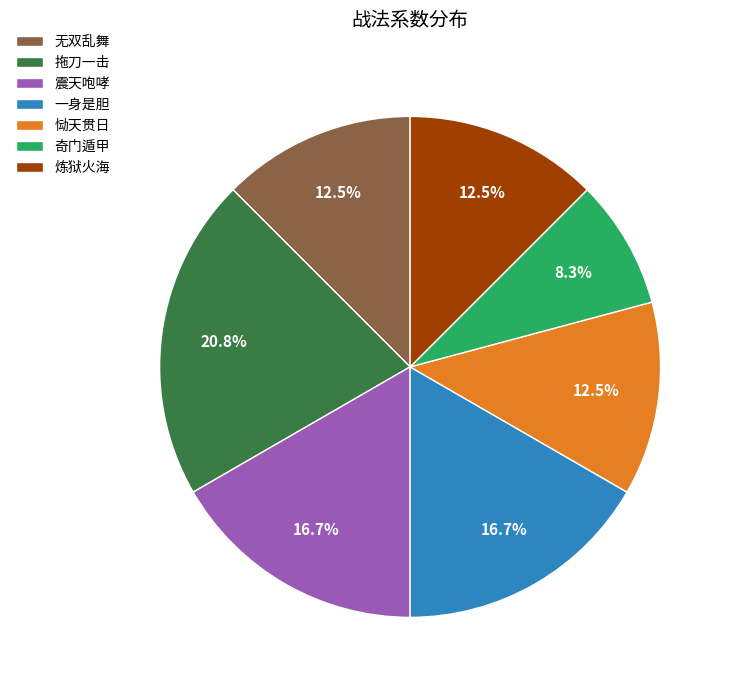

Count the number of slices in the pie.

7